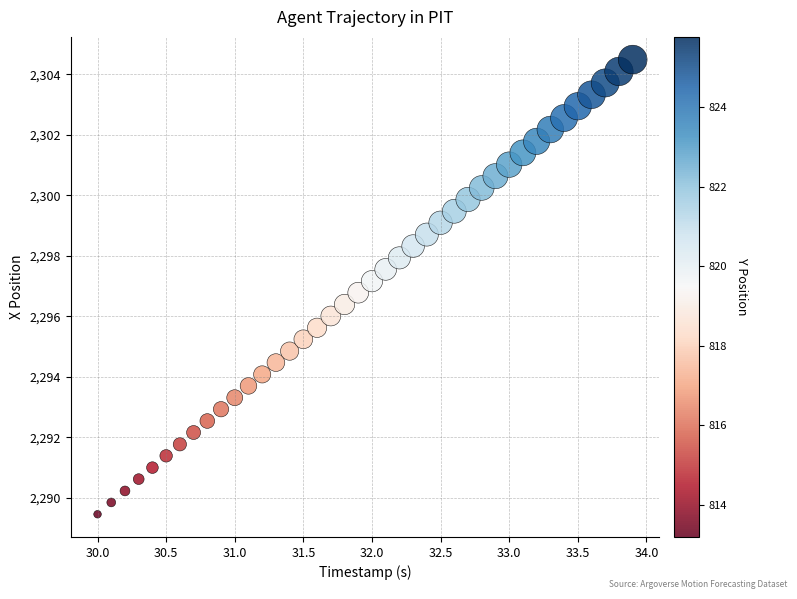

What is the range of Y values (max minus min)?

15.0